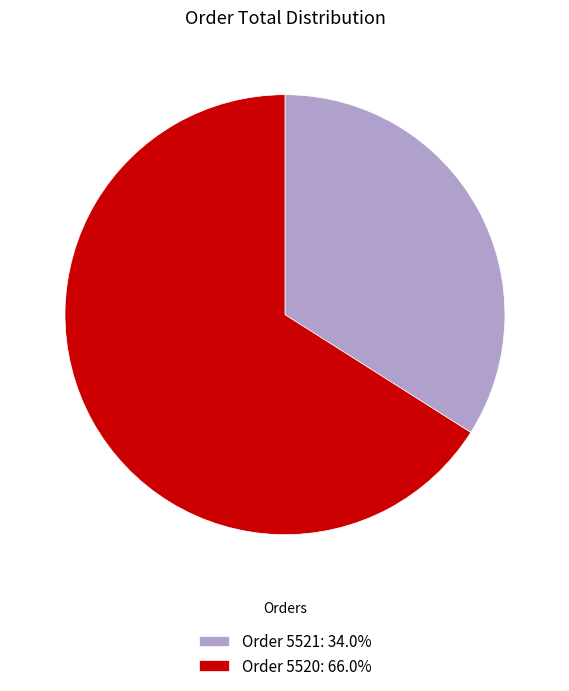

Approximately how many times larger is the value at Order 5521: 34.0% compared to Order 5520: 66.0%?

0.5